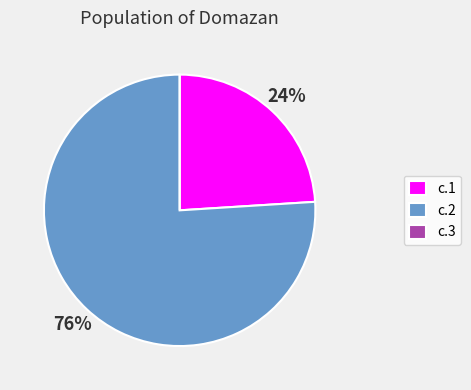

Do c.1 and c.2 together represent more than half of the pie?

Yes